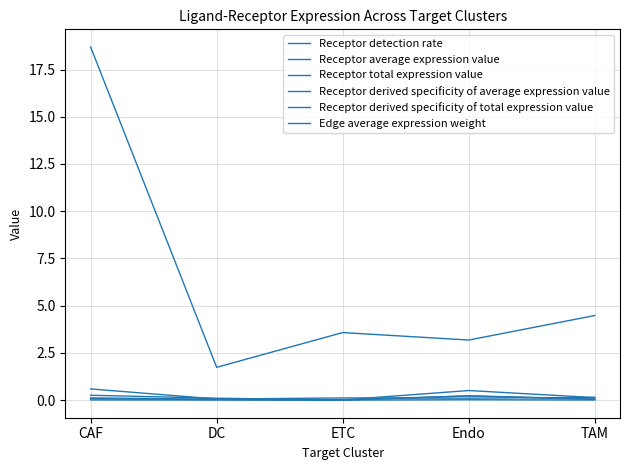

True or false: Edge average expression weight has a value of 0.0 at TAM.

True